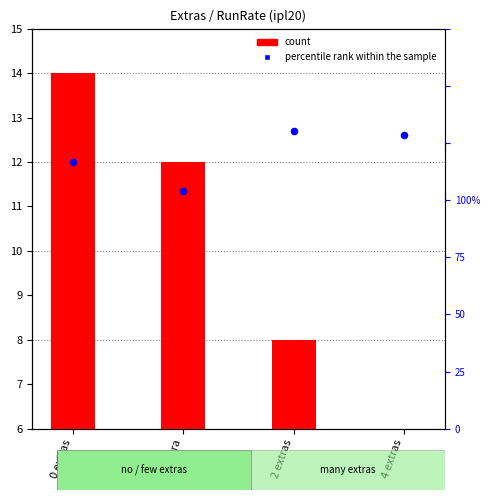

Which series contains the highest Y value?

count